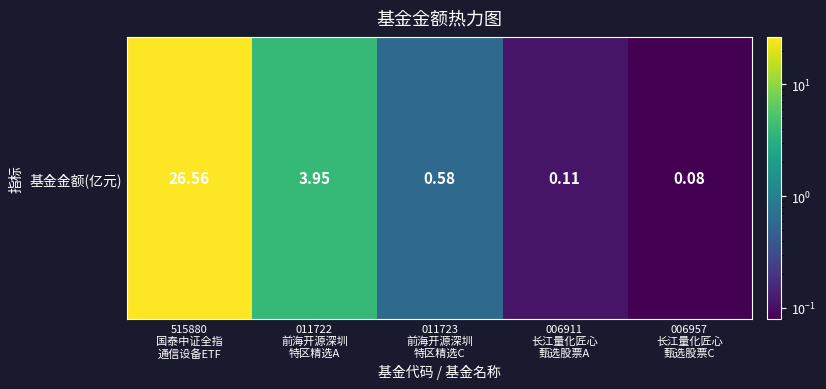

At which category does the chart reach its minimum across all series?

006957
长江量化匠心
甄选股票C